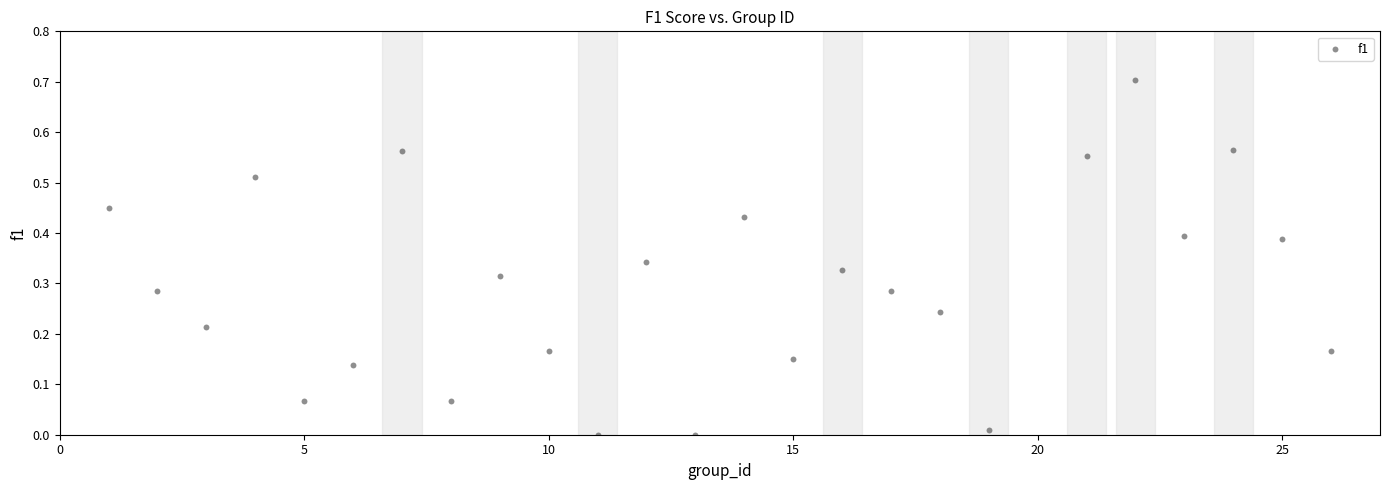

What is the range of Y values (max minus min)?

0.7